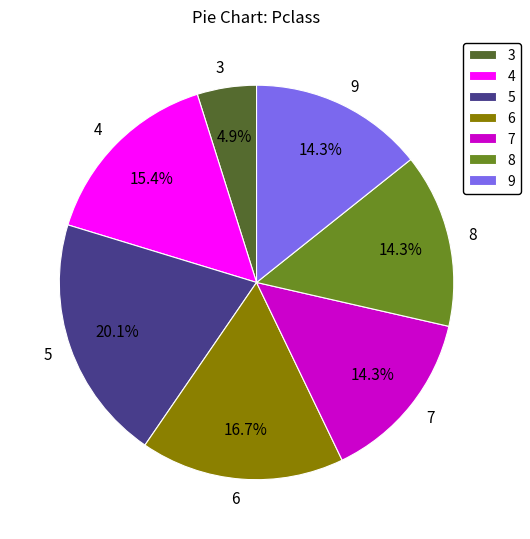

To the nearest percent, what is the difference between the largest and smallest slice percentages?

15%